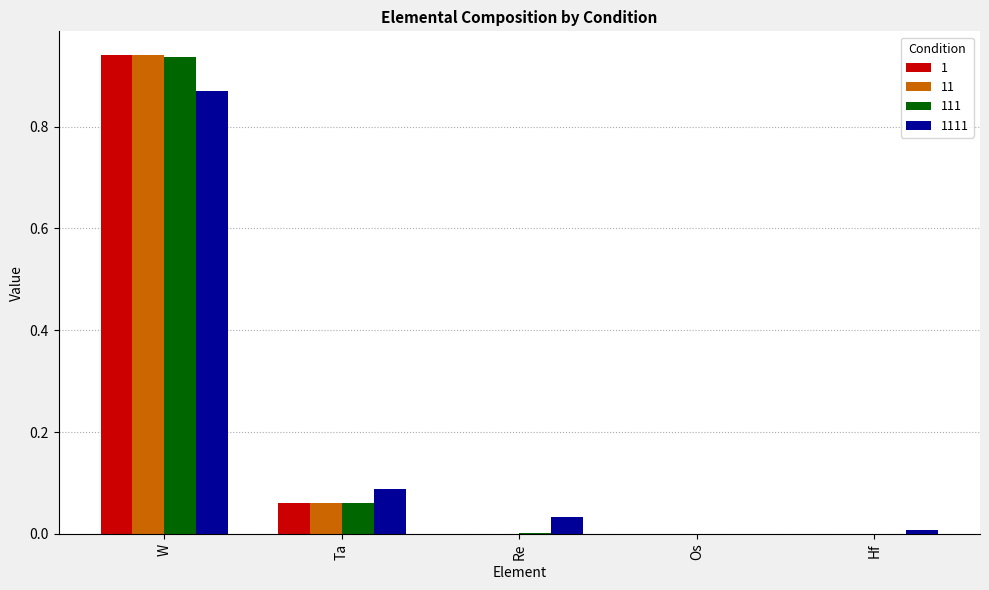

What is the sum of all 1 values?

1.0